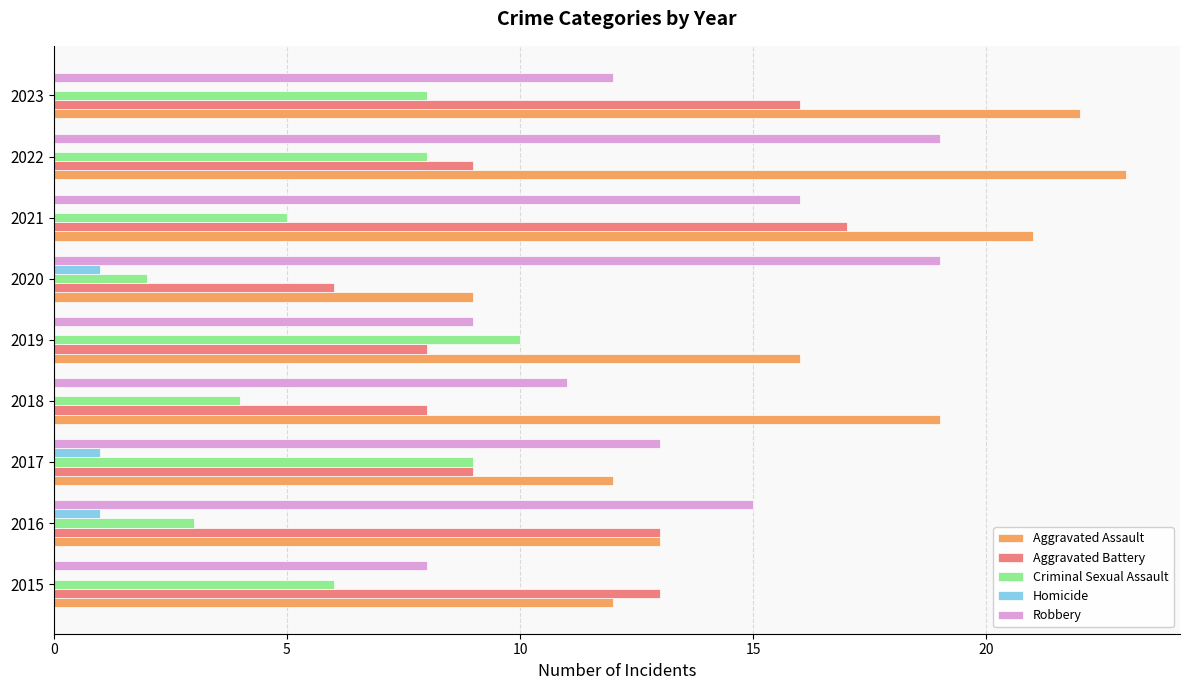

What is the sum of the Aggravated Battery values at 2023 and 2022?

25